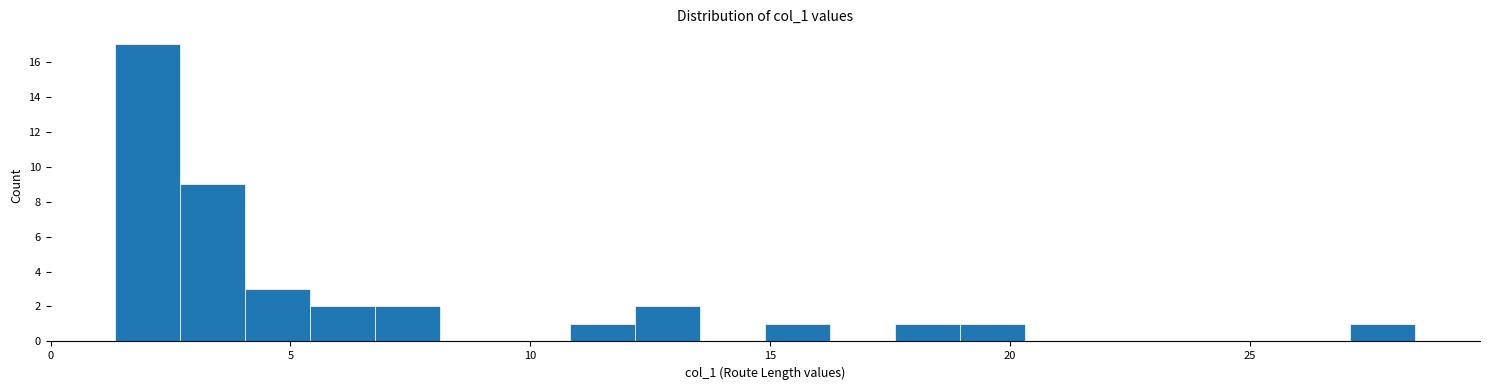

Around what value on the x-axis is the tallest bar? Give the approximate position of its centre, as read against the axis.

2.0